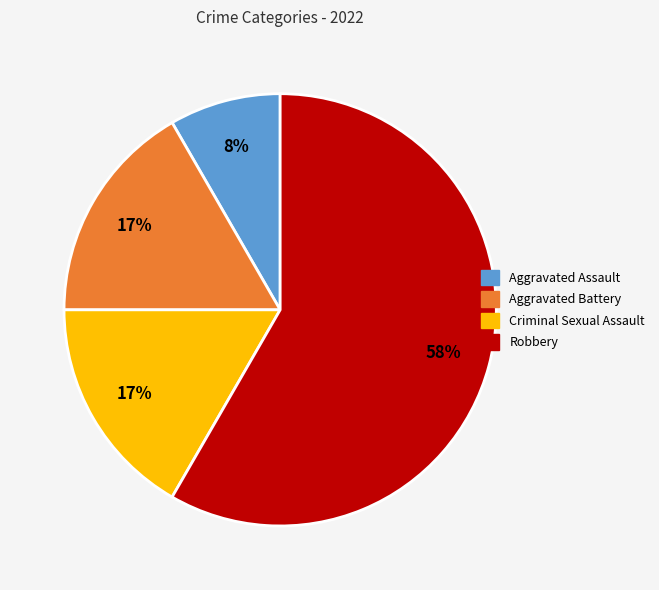

How many slices are in this pie chart?

4